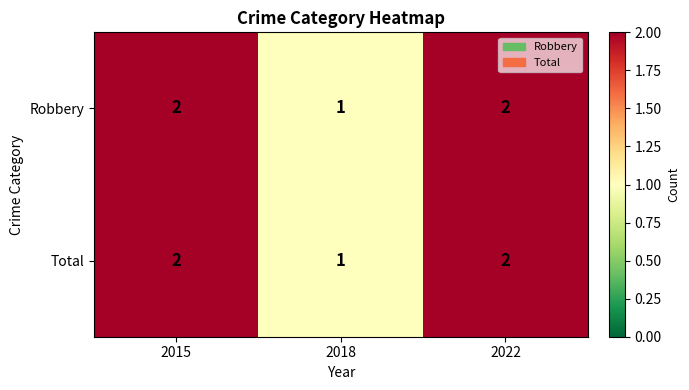

How many Total values are between 1 and 2?

3